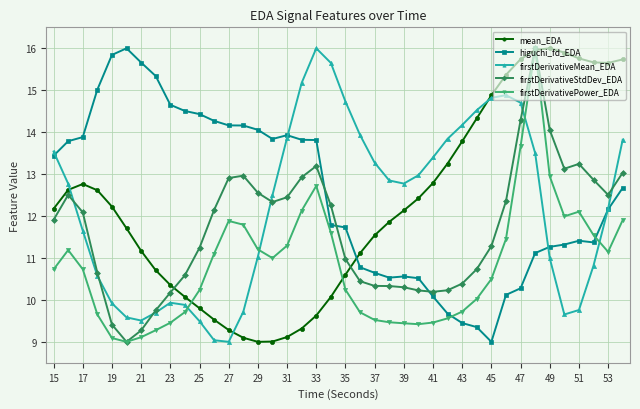

How many times do firstDerivativeMean_EDA and firstDerivativePower_EDA cross each other?

4